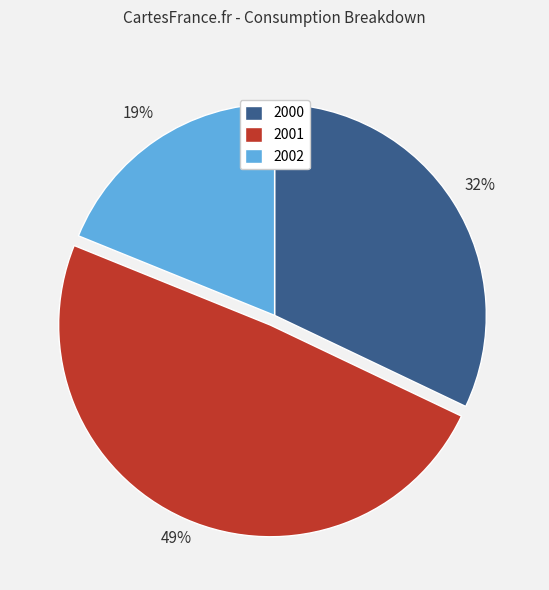

To the nearest percent, what is the combined percentage of 2000 and 2002?

51%